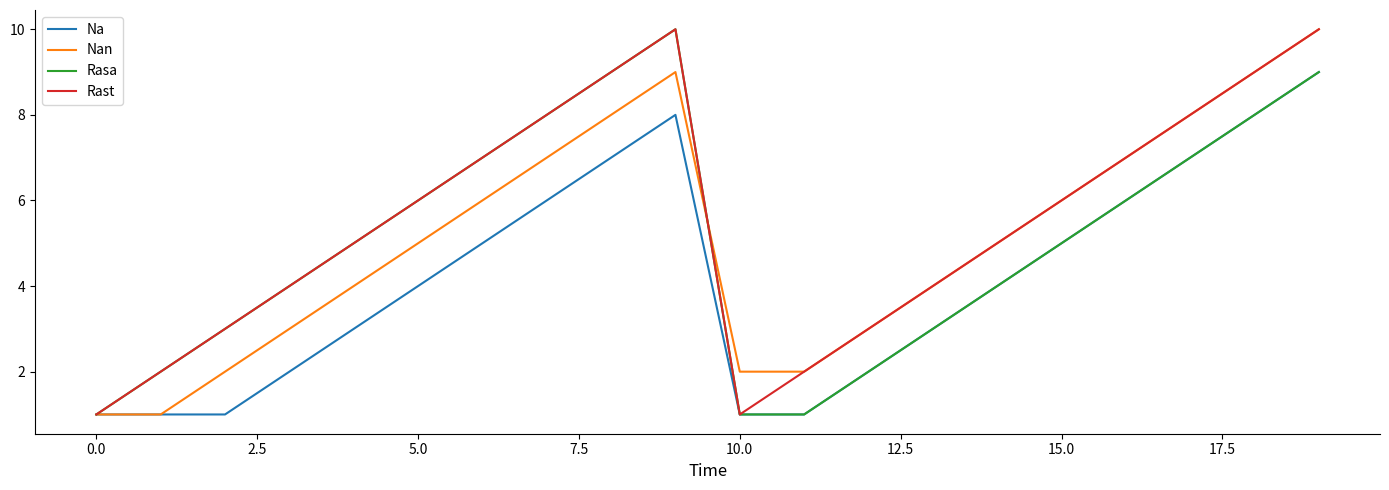

What is the maximum value for Rast?

10